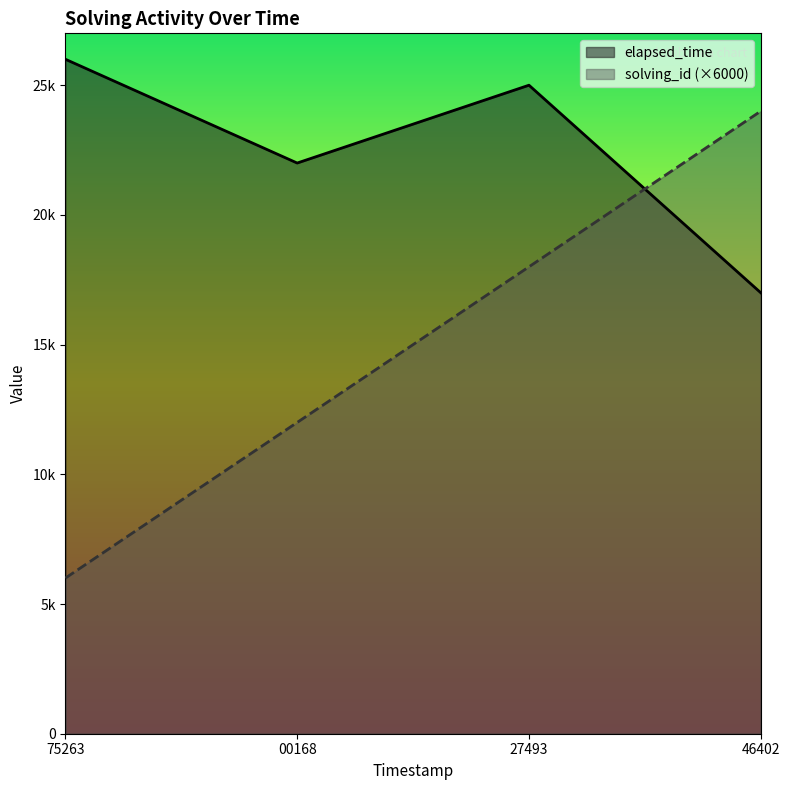

What are all the series names shown in the legend?

elapsed_time, solving_id (×6000)